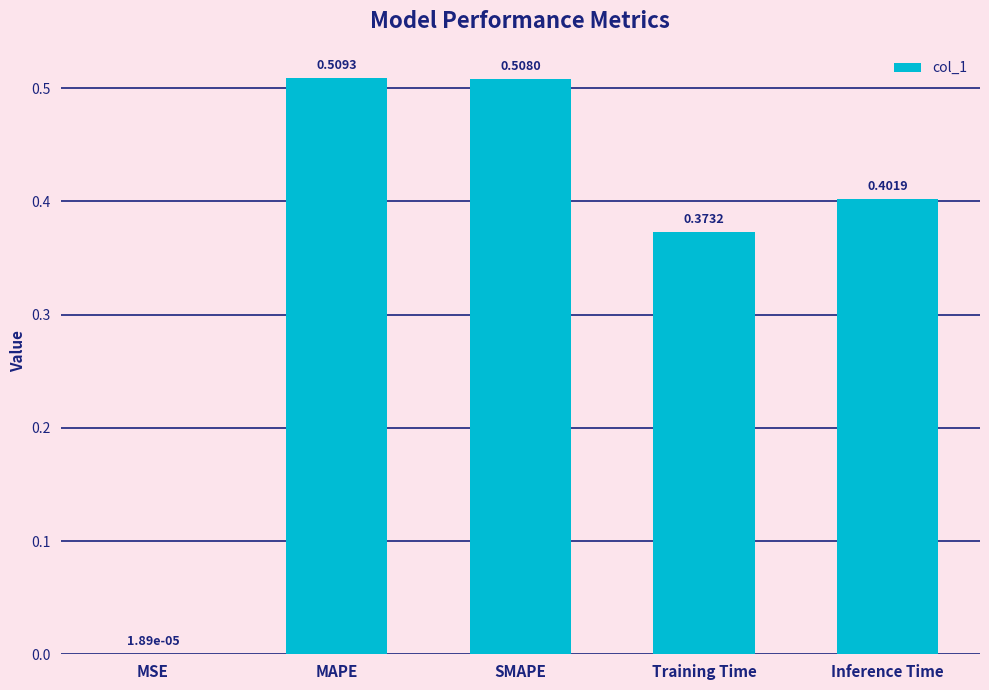

True or false: the data shows 0.4 at Training Time.

True